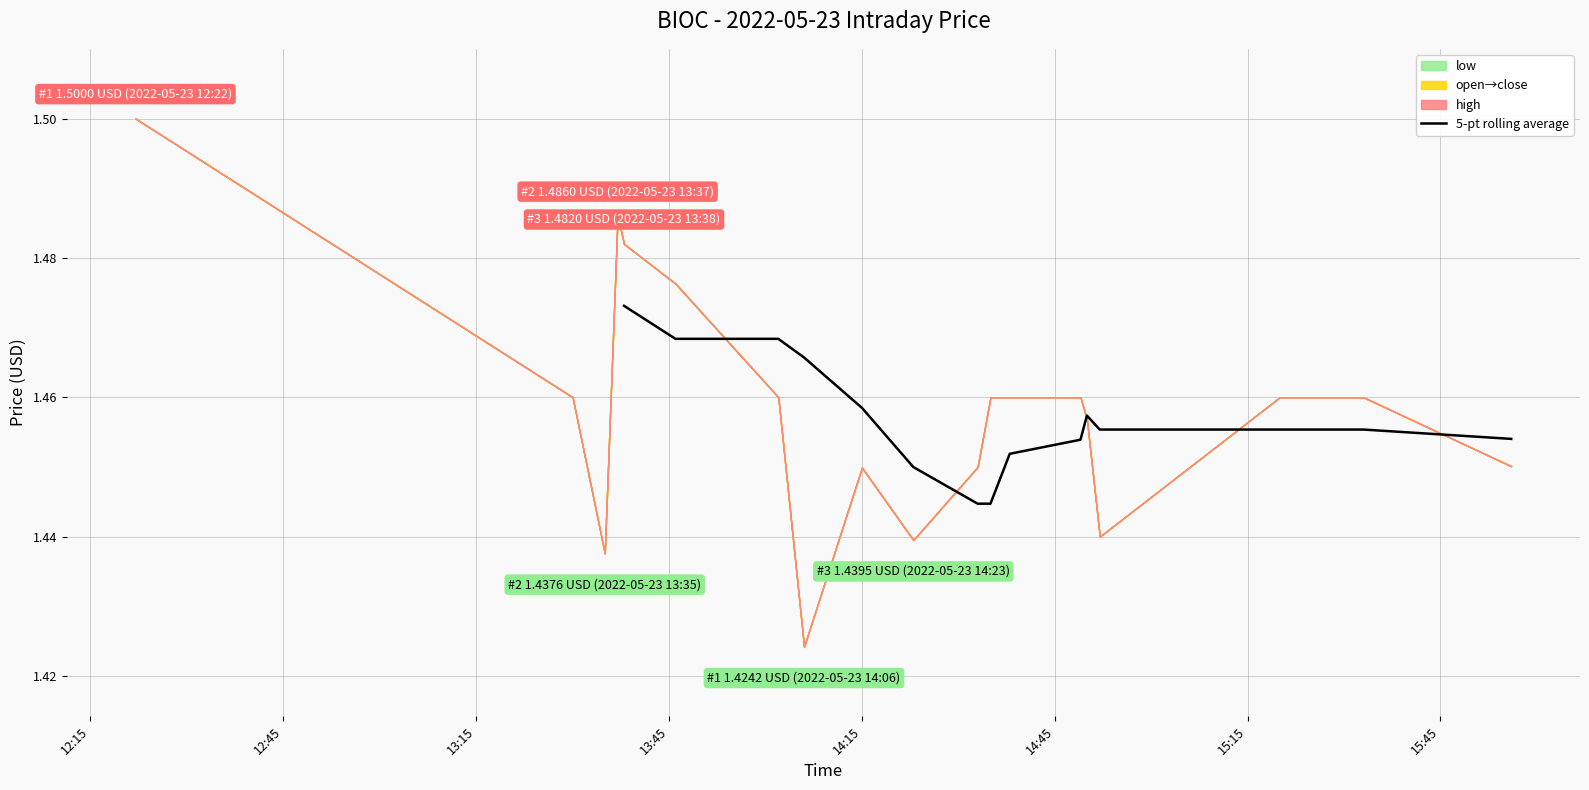

What is the average value?

1.5